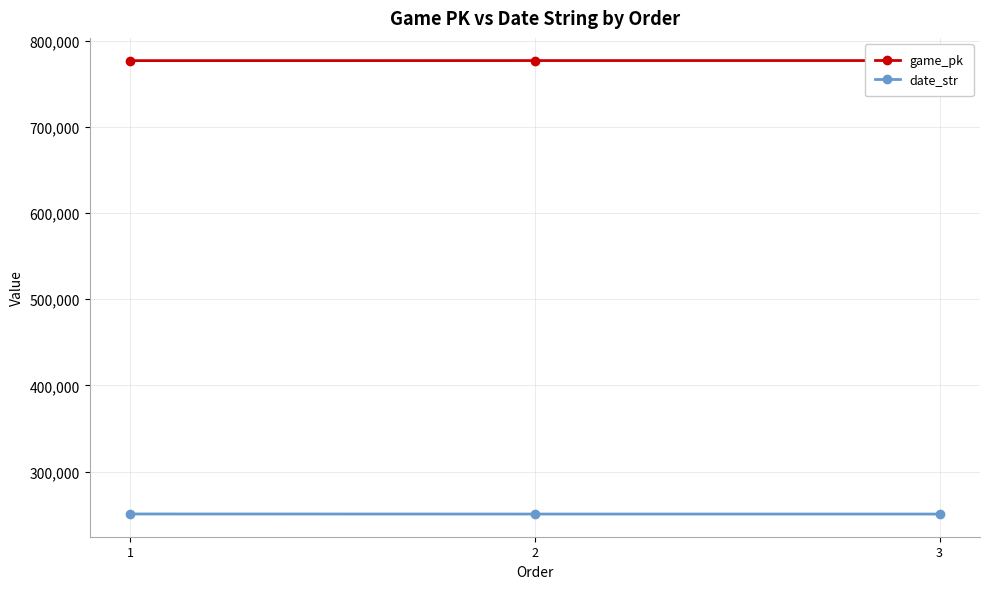

How many categories are shown in the chart?

3